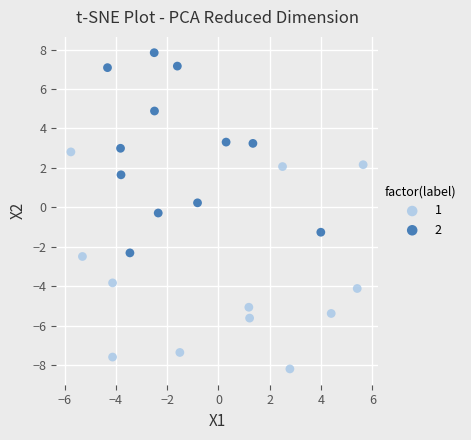

What are all the series names shown in the legend?

1, 2